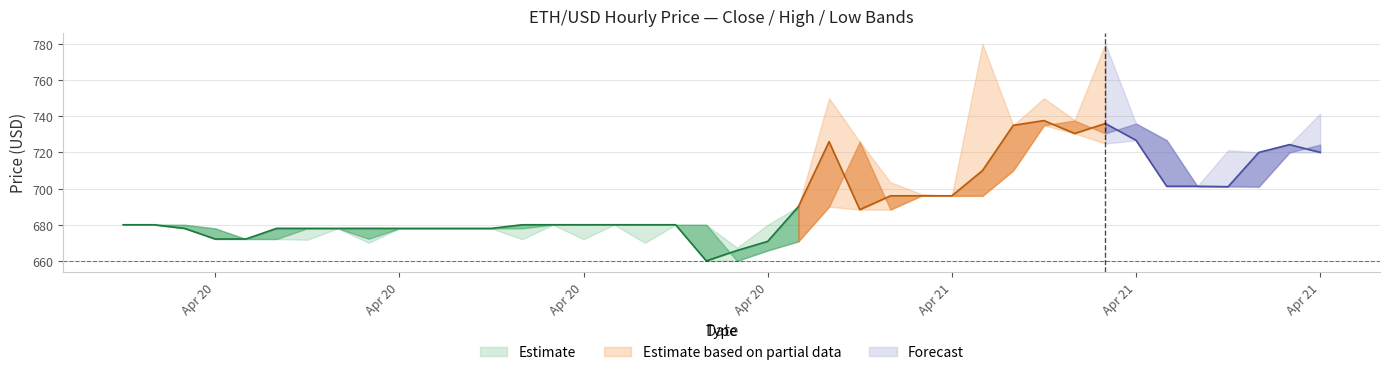

Which series changed the most between 8 and 19?

Close